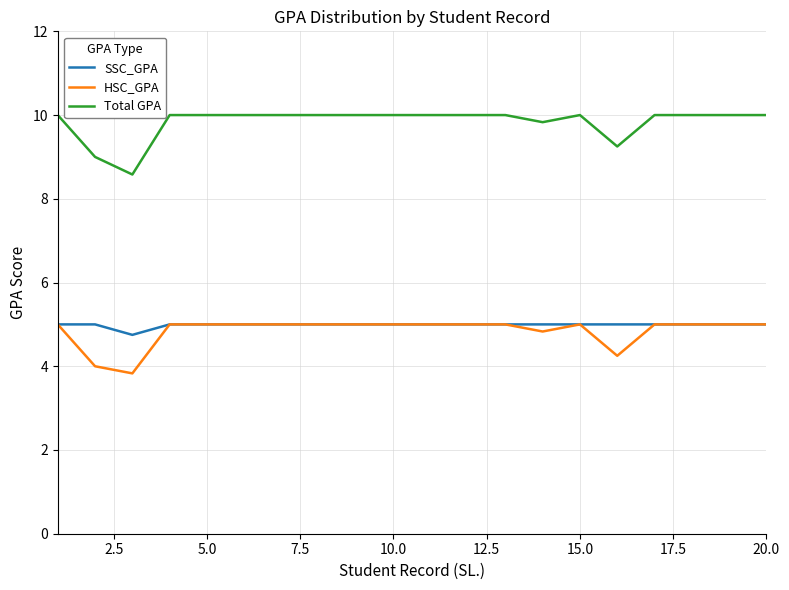

Which series has the largest total across all categories?

Total GPA